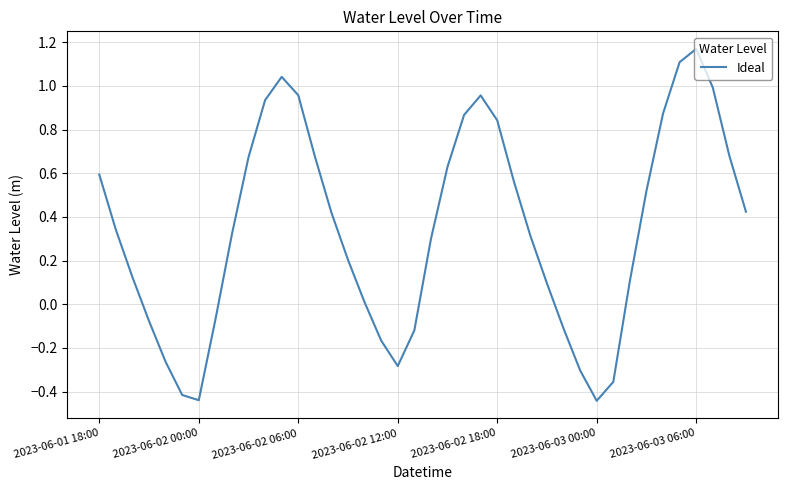

What is the difference between the maximum and minimum values?

1.6